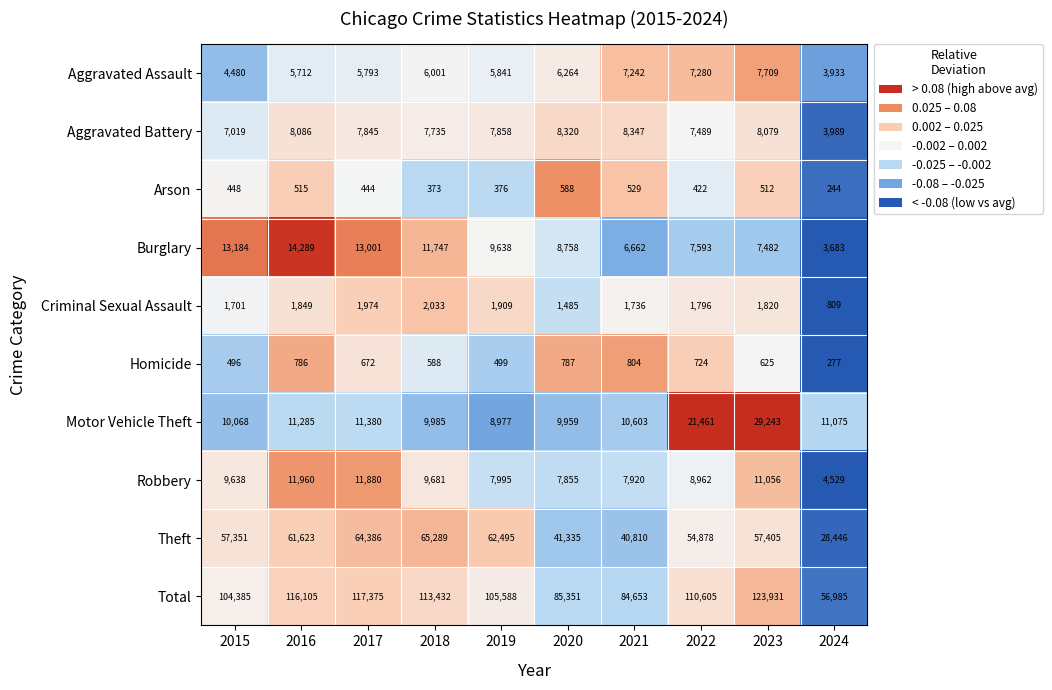

The Motor Vehicle Theft series shows 9959 at 2020. True or false?

True